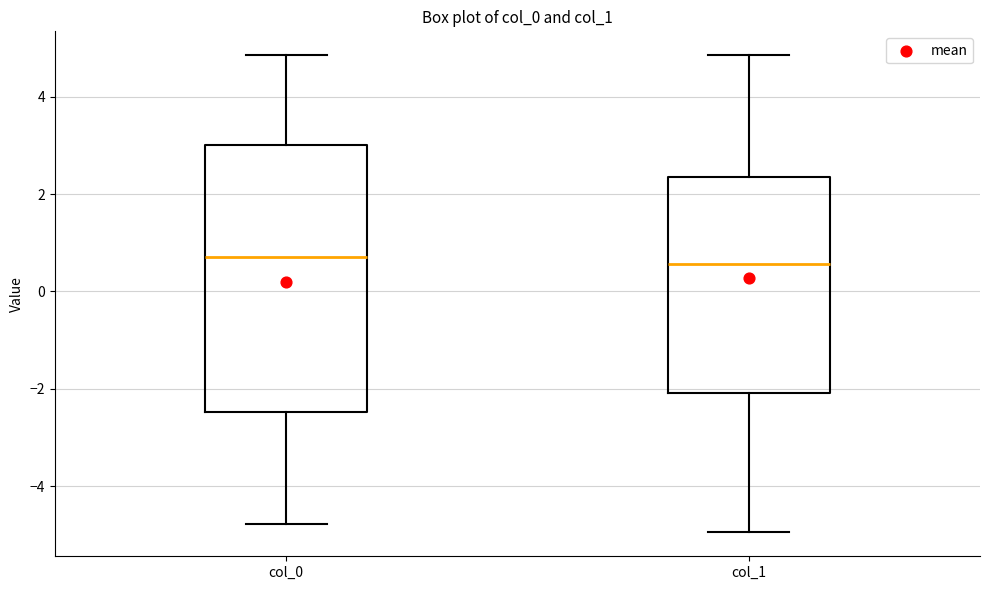

Comparing the boxes themselves (not the whiskers), which one is the tallest?

col_0